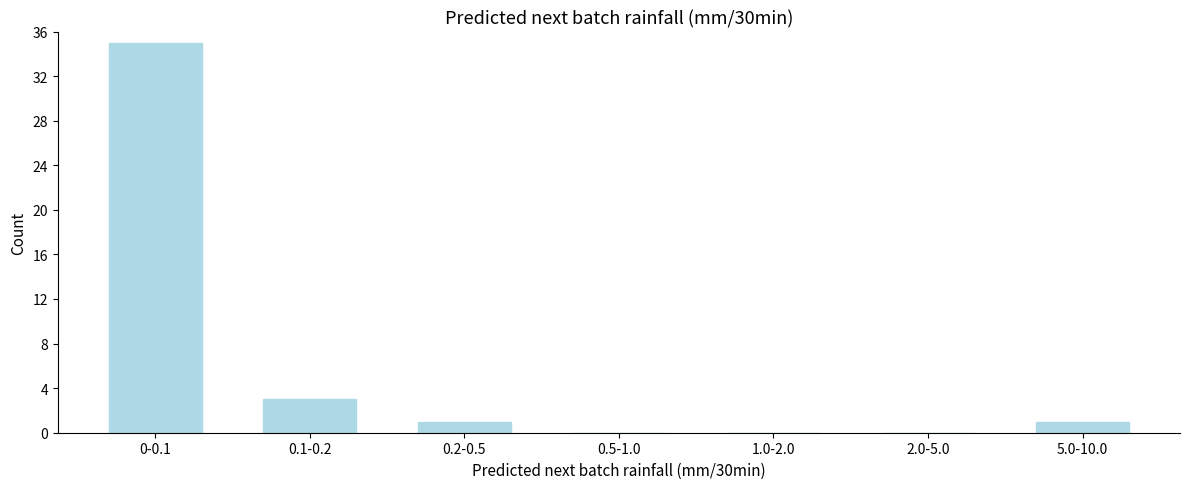

Reading left to right, extract all data points from this chart.

0-0.1=35	0.1-0.2=3	0.2-0.5=1	0.5-1.0=0	1.0-2.0=0	2.0-5.0=0	5.0-10.0=1